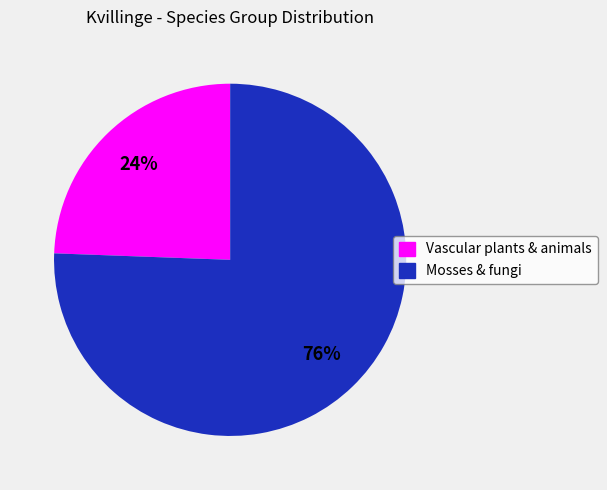

Is it true that Mosses & fungi is 88% of the pie?

False